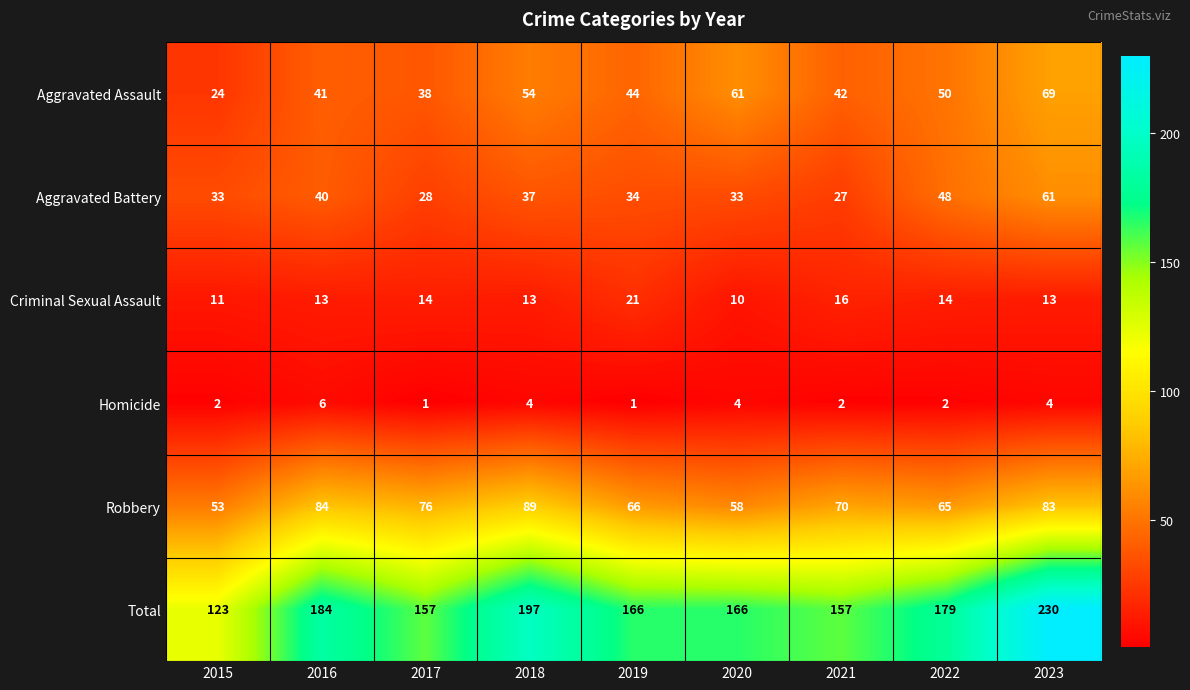

At which label does Aggravated Battery reach its minimum?

2021